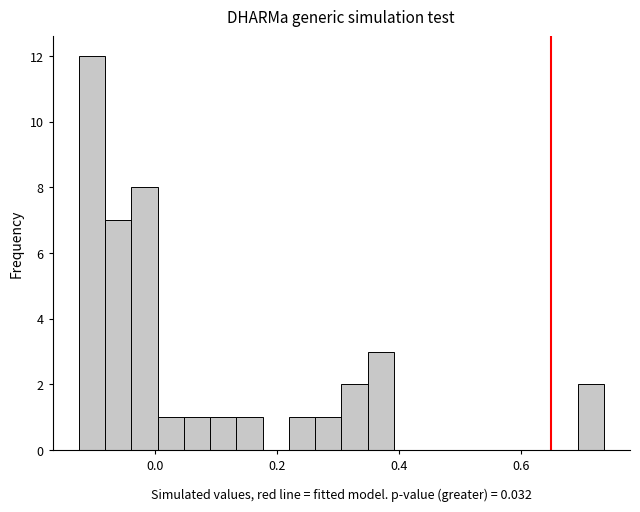

Around what value on the x-axis is the tallest bar? Give the approximate position of its centre, as read against the axis.

-0.10